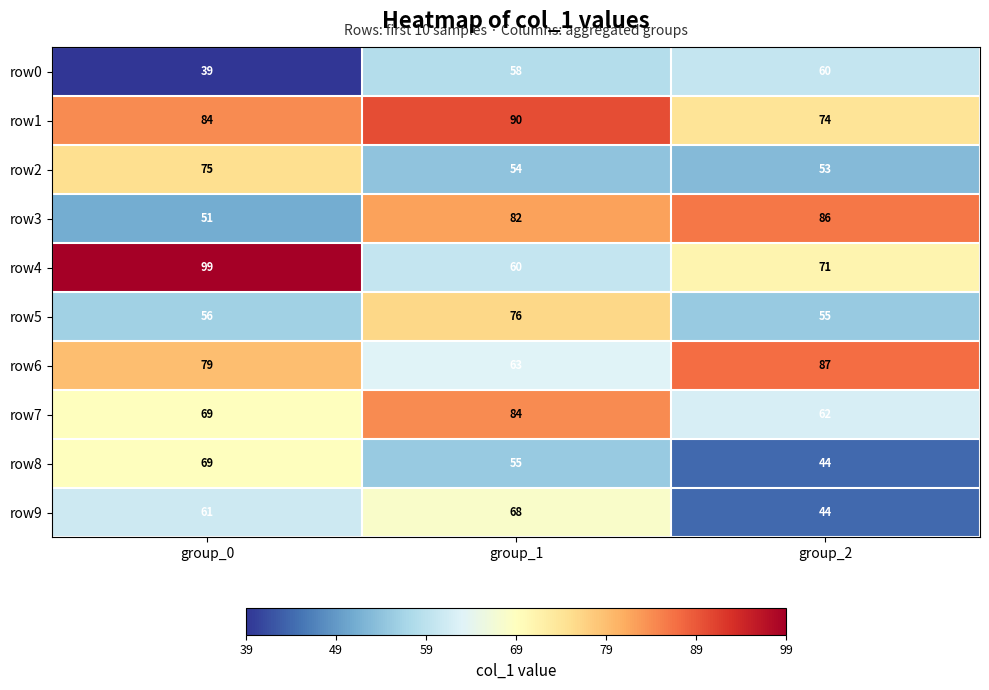

How many categories are shown in the chart?

3